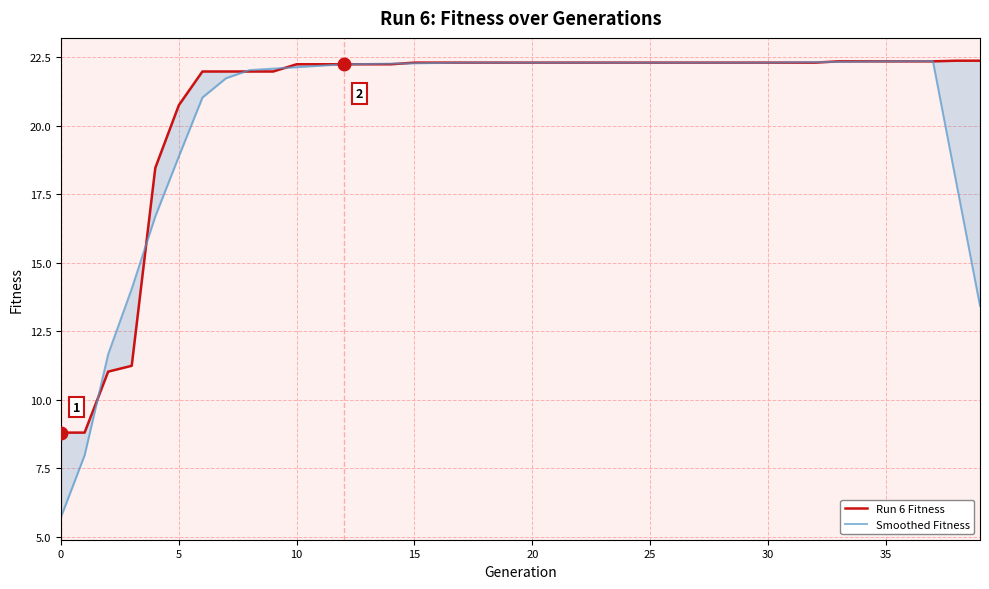

Which category has the highest value across all series?

38